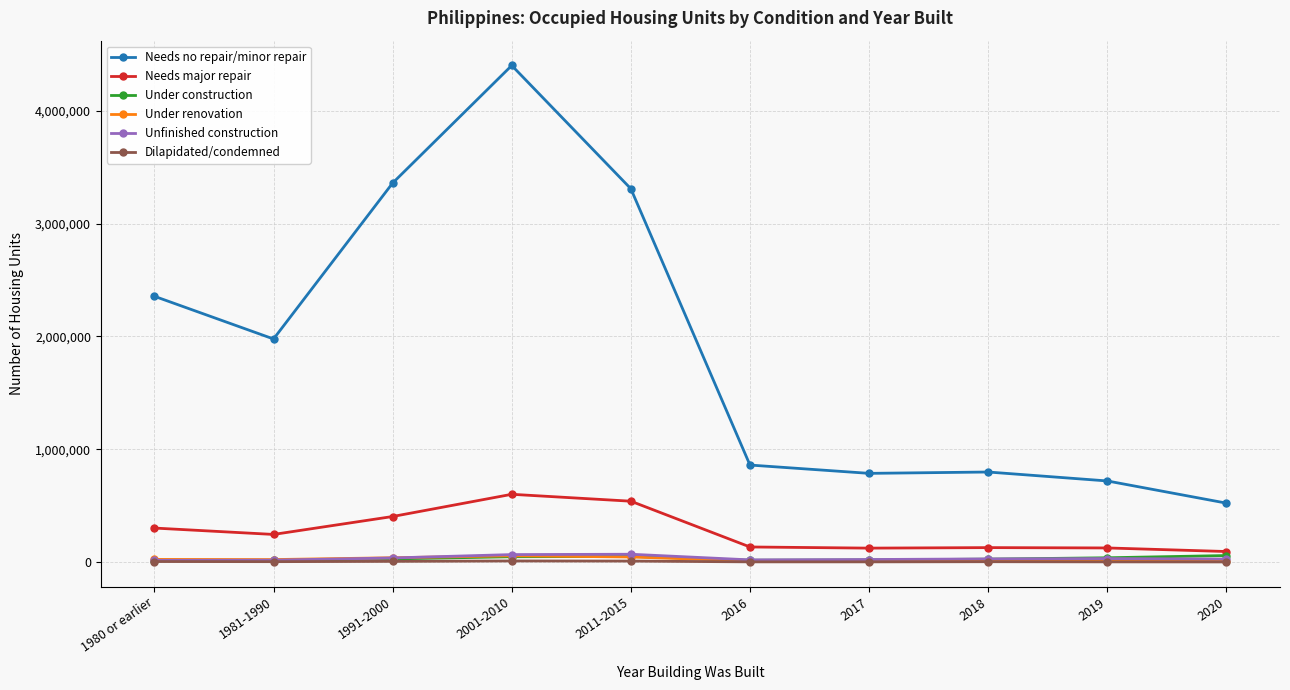

True or false: Dilapidated/condemned and Needs no repair/minor repair cross at least once.

False